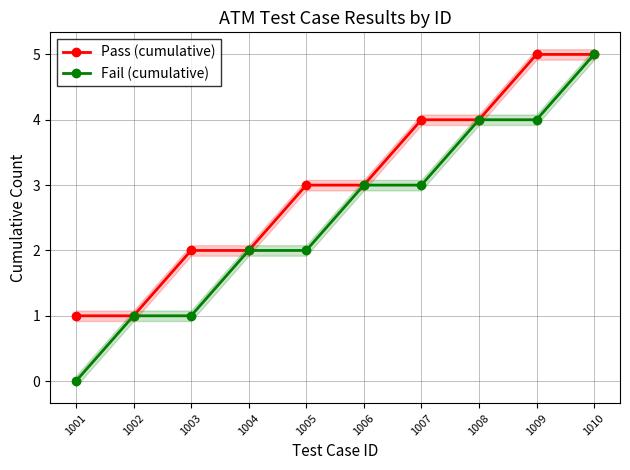

The Pass (cumulative) series shows 5 at 1009. True or false?

True